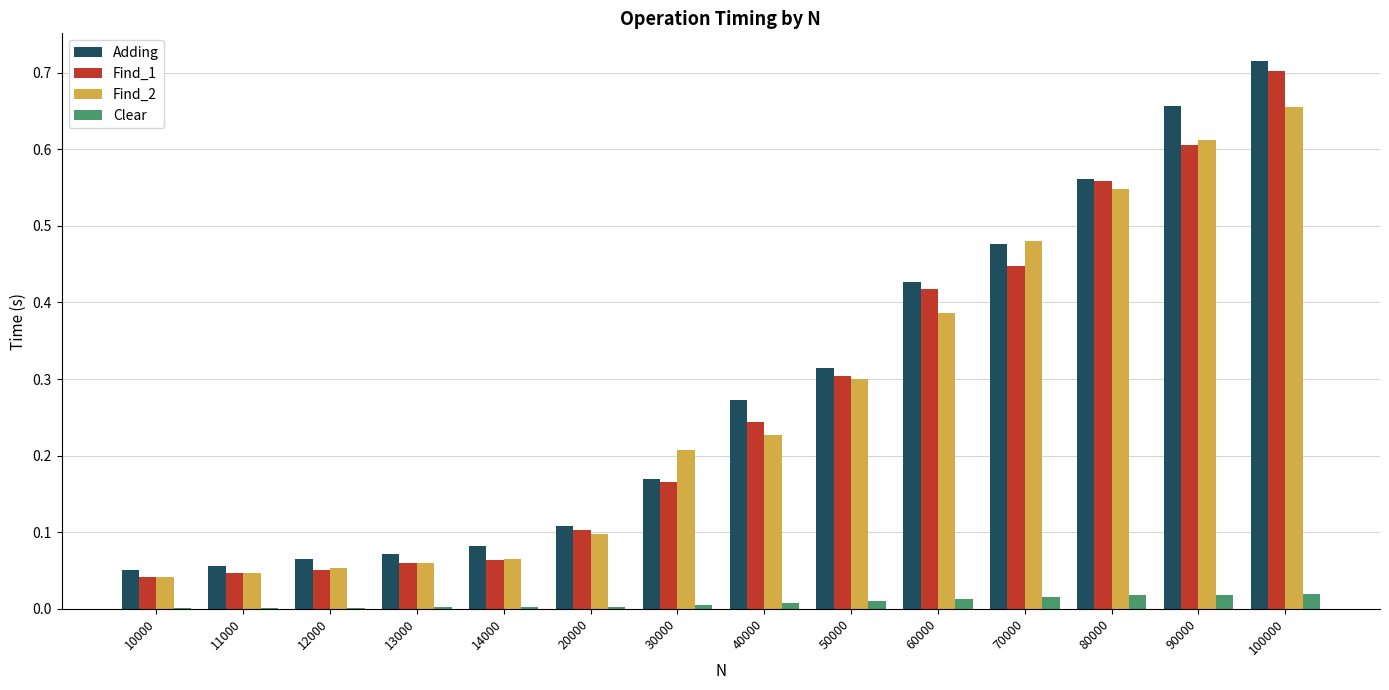

What is the sum of all Adding values?

4.0